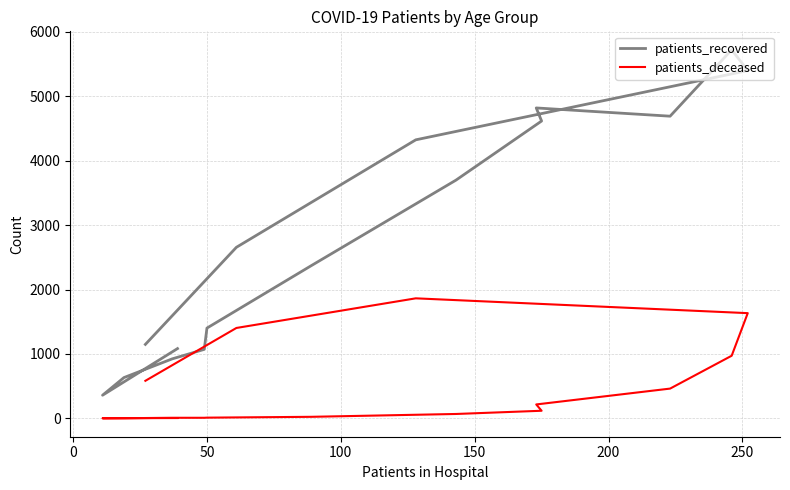

How many data points does each series have?

16